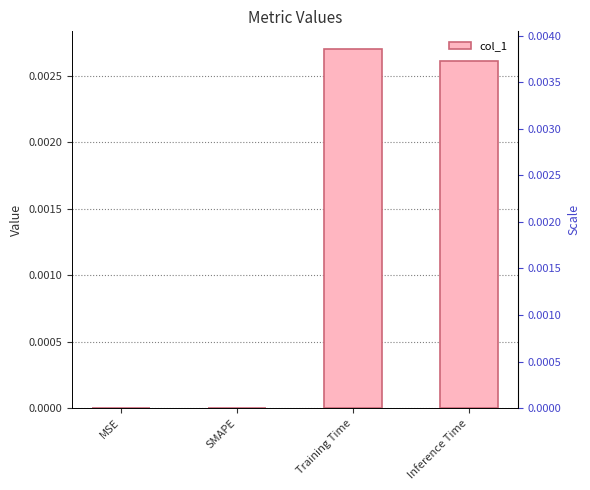

Does the chart contain any negative values?

No